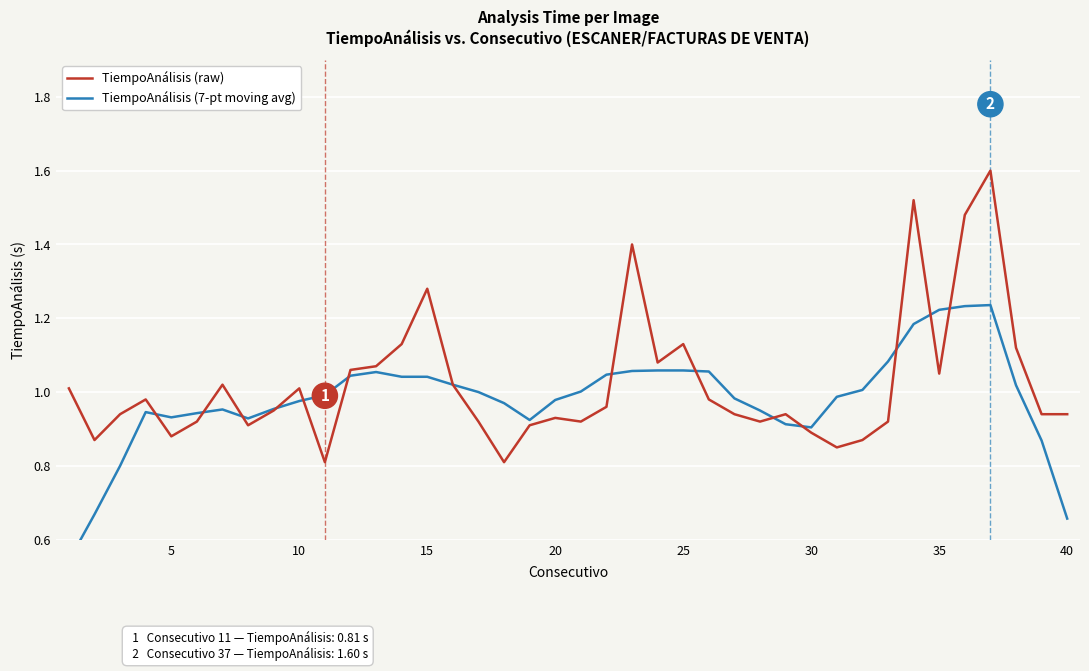

How many interior local valleys does the TiempoAnálisis (raw) series have?

10